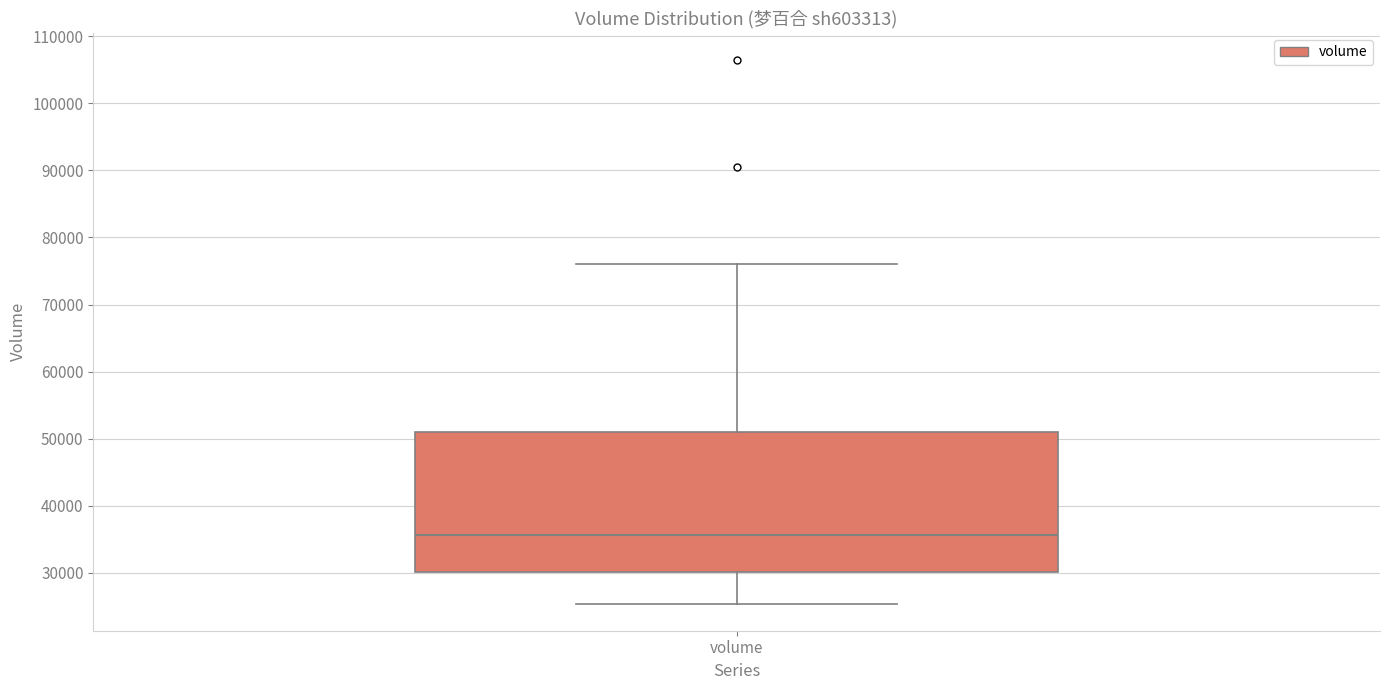

Where is the lower edge of the box for volume on the y-axis? The values are not printed on the chart, so give them approximately, as read against the axis.

30000